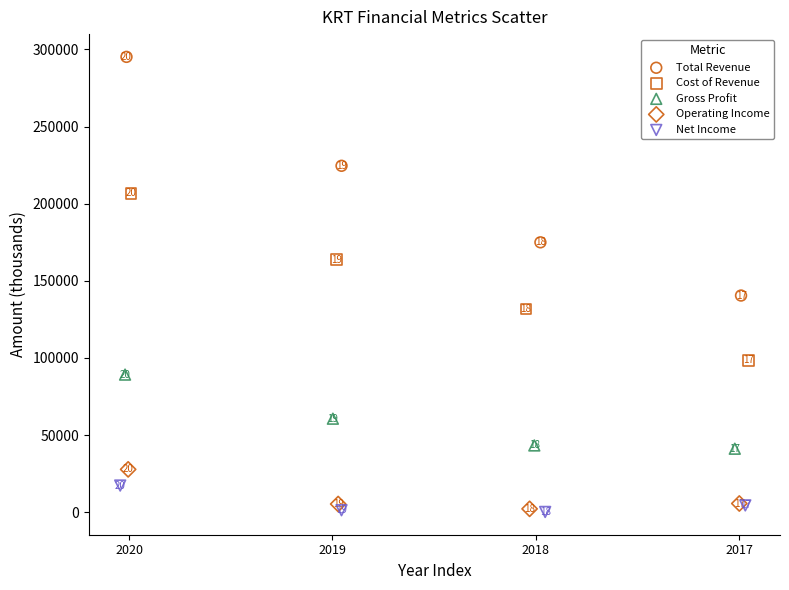

Which series has the largest Y range (max minus min)?

Total Revenue